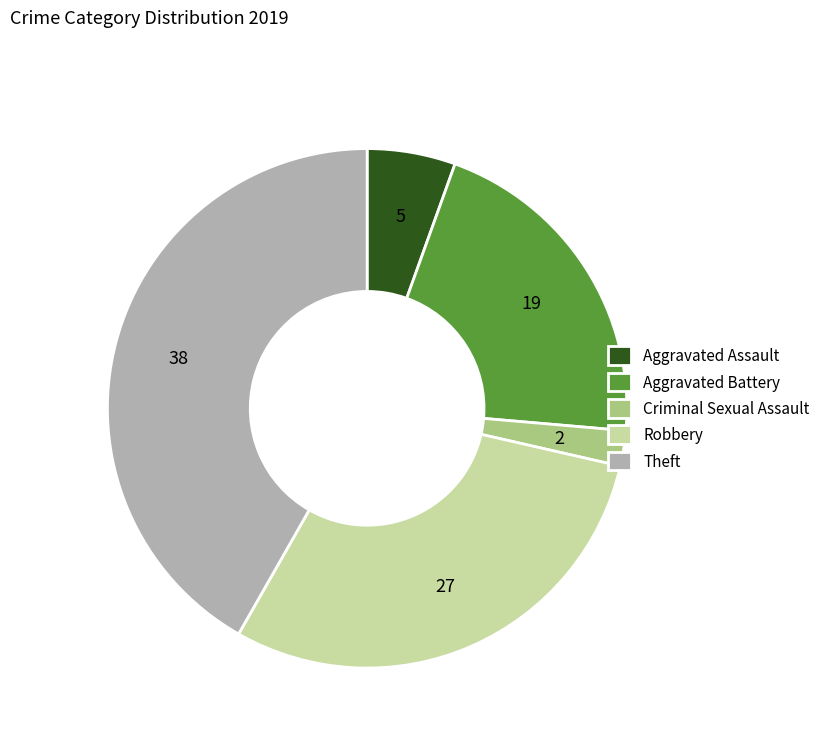

True or false: Aggravated Battery accounts for 21% of the total.

True